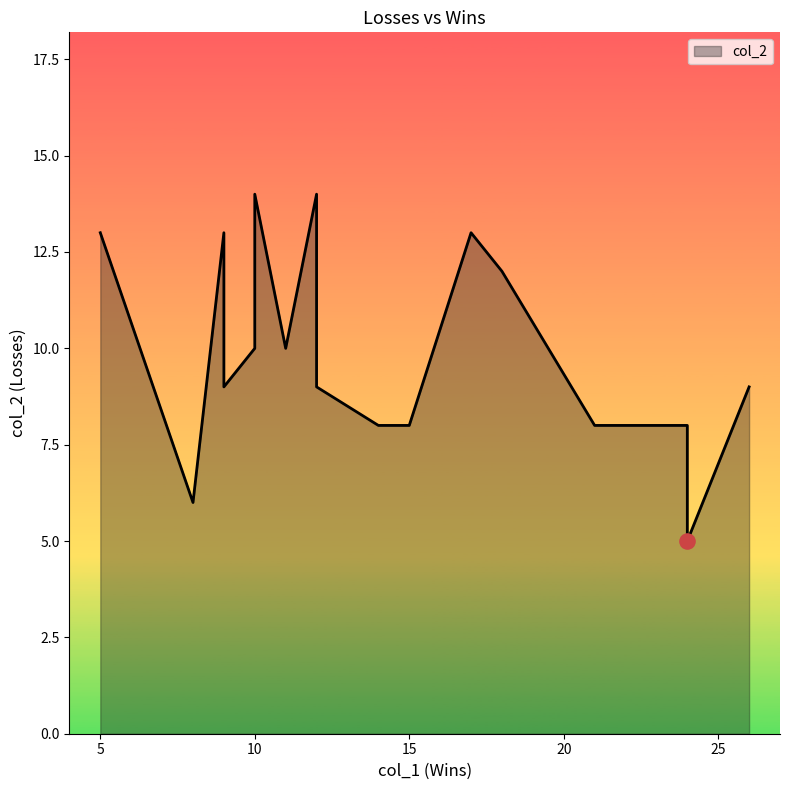

What is the ratio of the value at 10 to the value at 10?

1.0